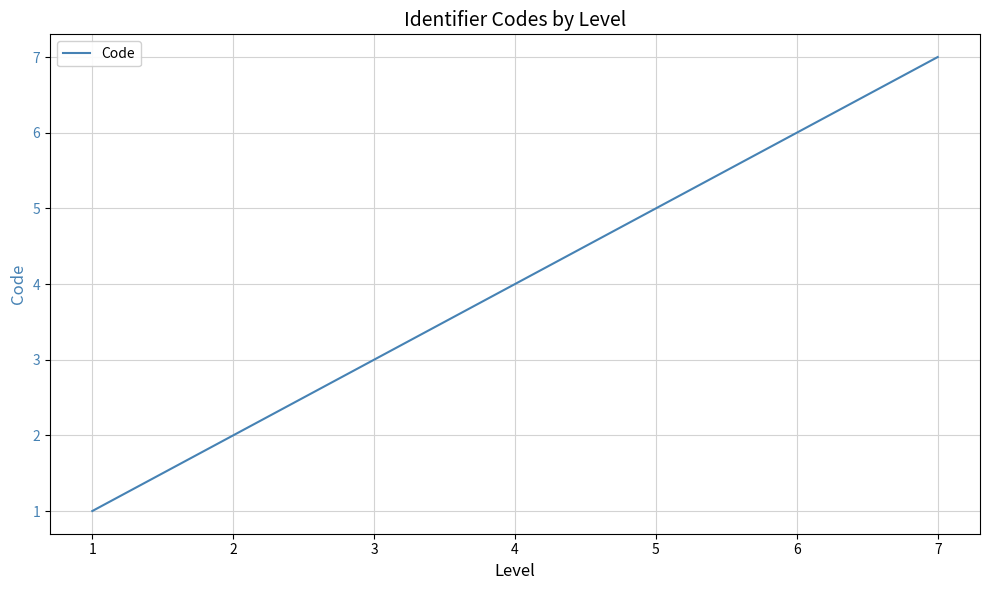

Rank the categories by value from highest to lowest.

7, 6, 5, 4, 3, 2, 1